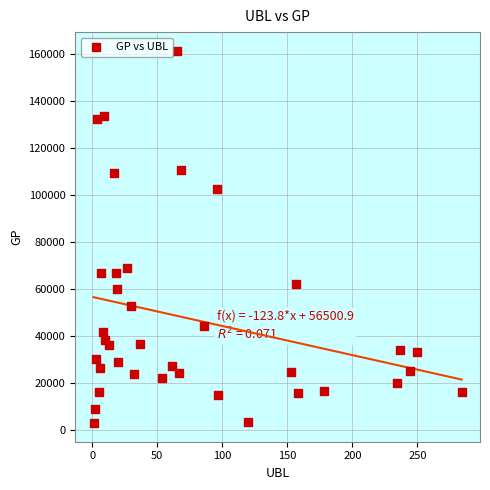

What Y value in the scatter plot is closest to 82010?

68974